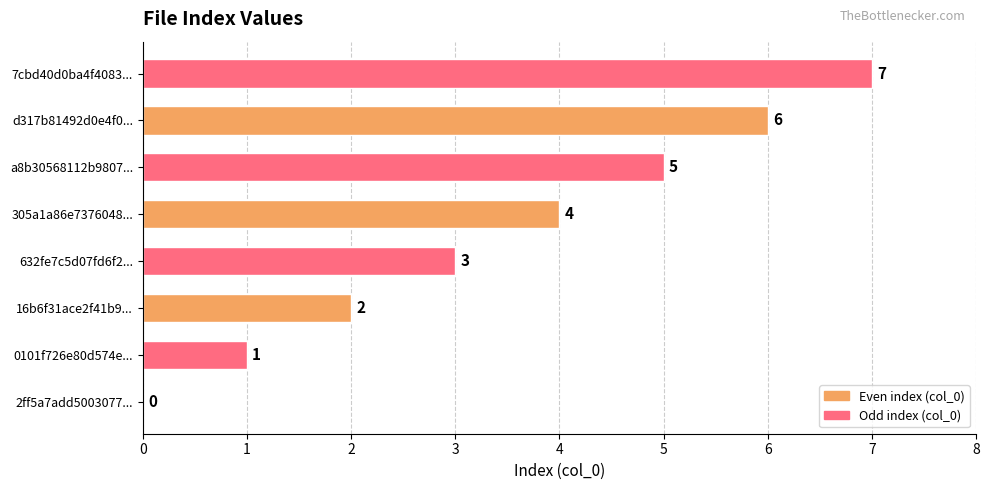

How many values are between 2 and 6?

5